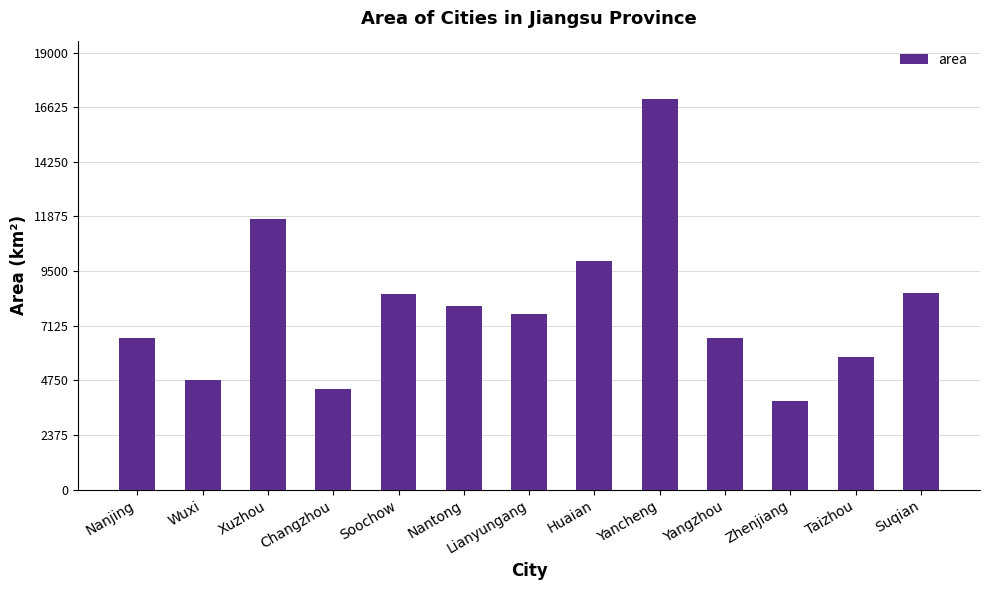

Read the value at Huaian.

9950.0